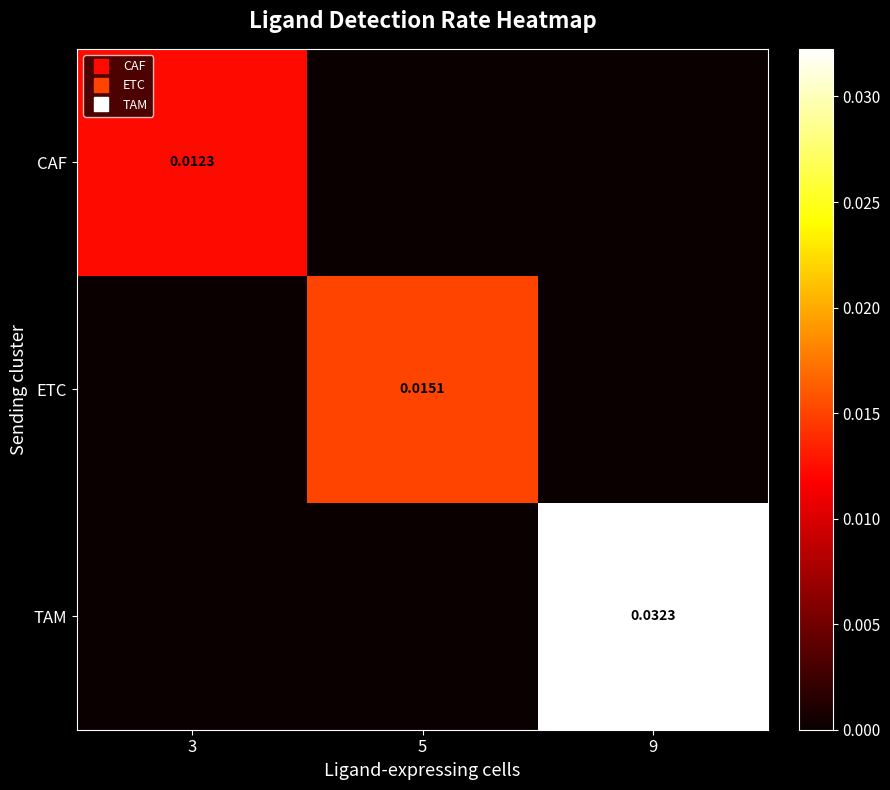

At how many categories does at least one series exceed 0?

3